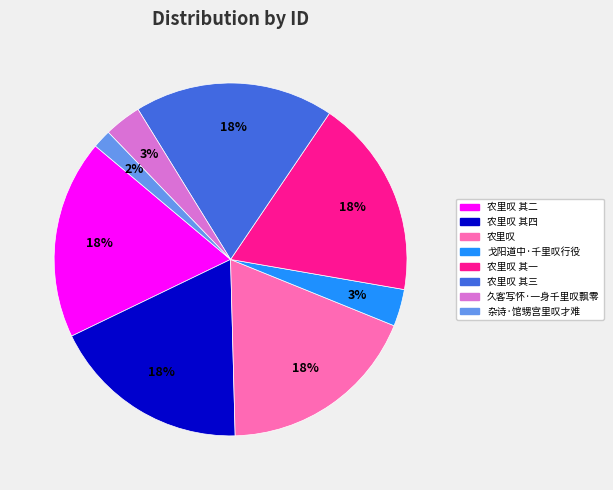

To the nearest percent, what is the difference between the 戈阳道中·千里叹行役 and 农里叹 其三 slice percentages?

15%